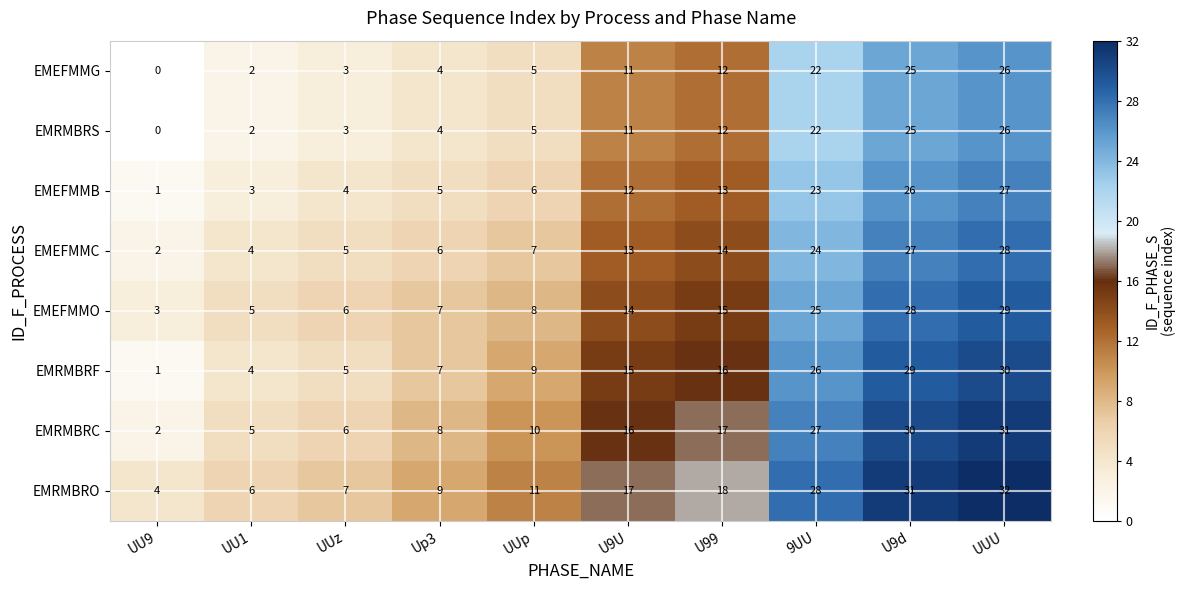

Read the EMRMBRC value at U99.

17